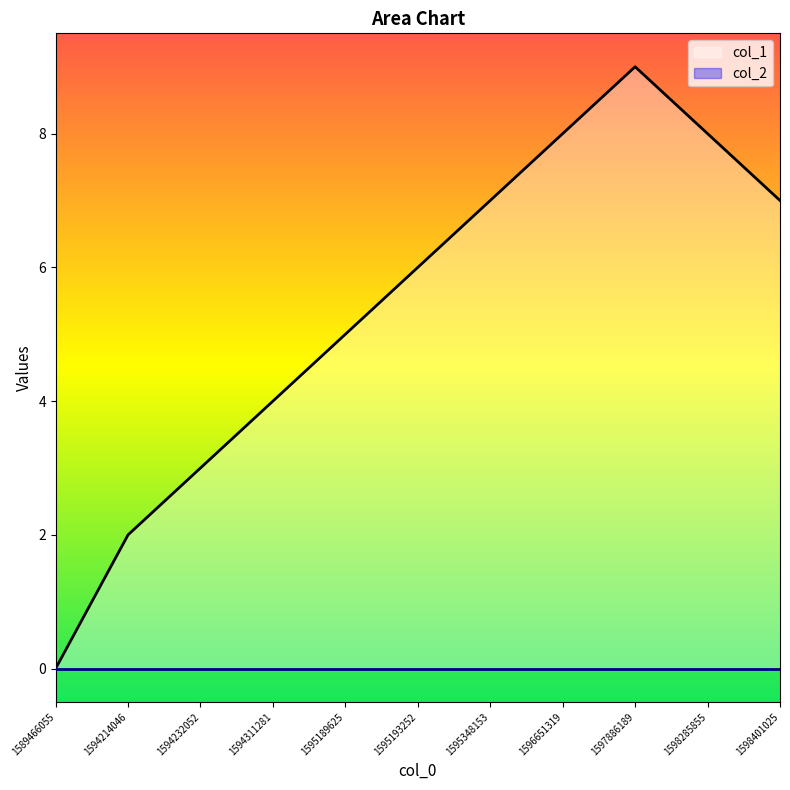

Reading left to right, extract all data points from this chart.

1589466055=0	1594214046=2	1594232052=3	1594311281=4	1595189625=5	1595193252=6	1595348153=7	1596651319=8	1597886189=9	1598285855=8	1598401025=7